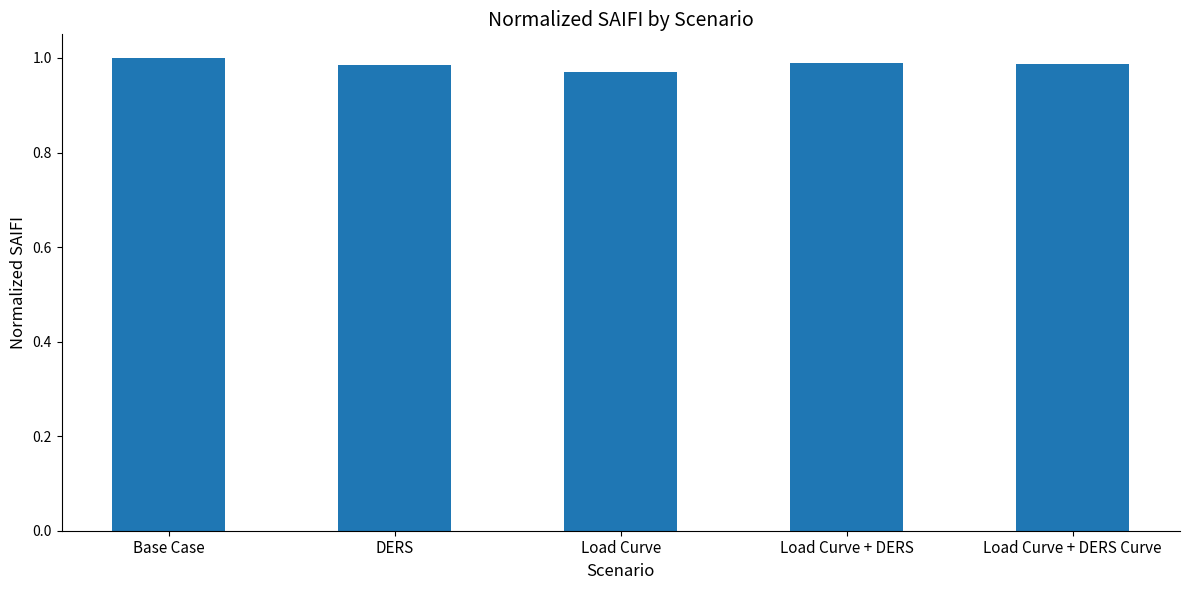

What position from the left is Load Curve + DERS?

4